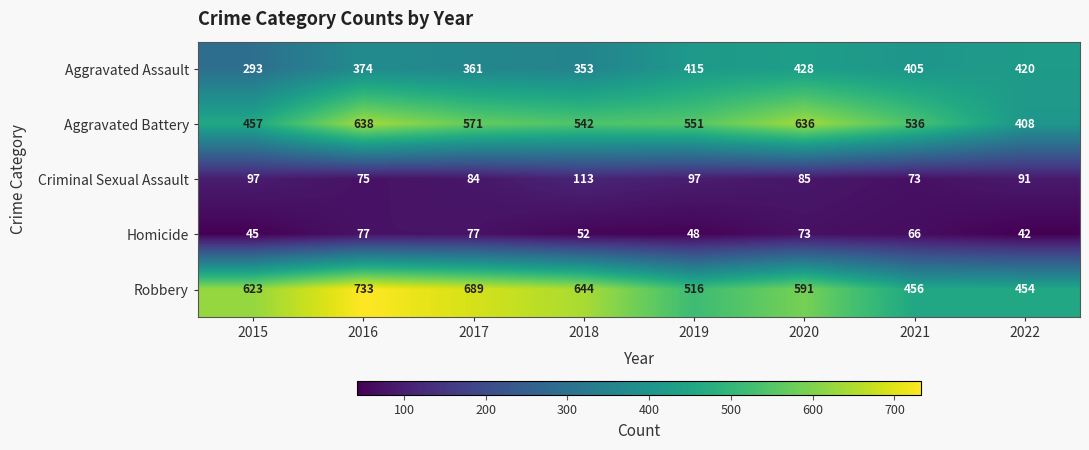

Count the number of data series in this chart.

5